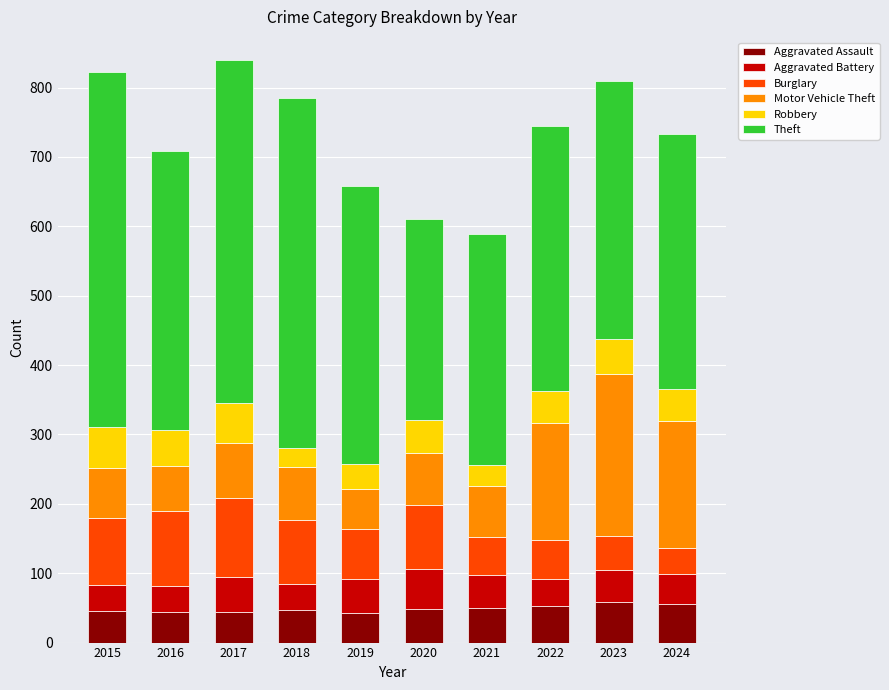

What is the maximum value for Aggravated Assault?

58